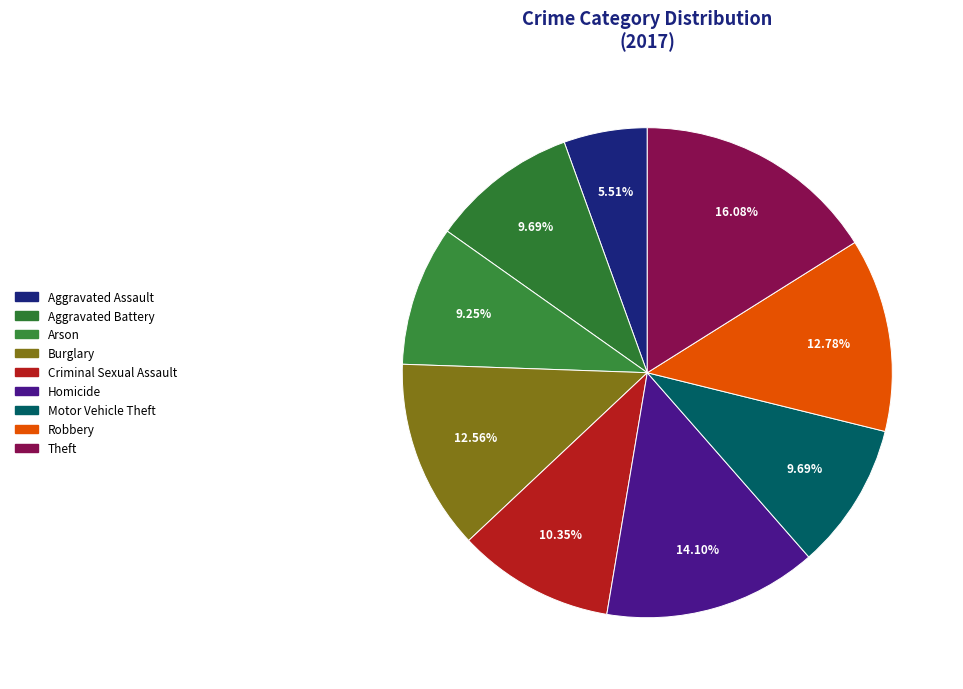

How many segments does this pie chart have?

9